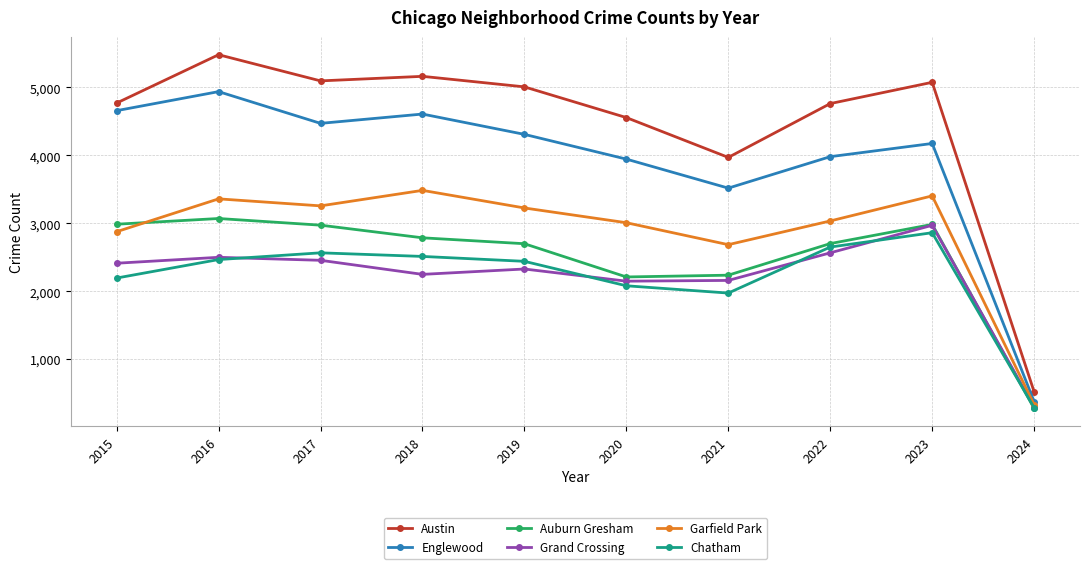

The Austin series shows 8007 at 2017. True or false?

False